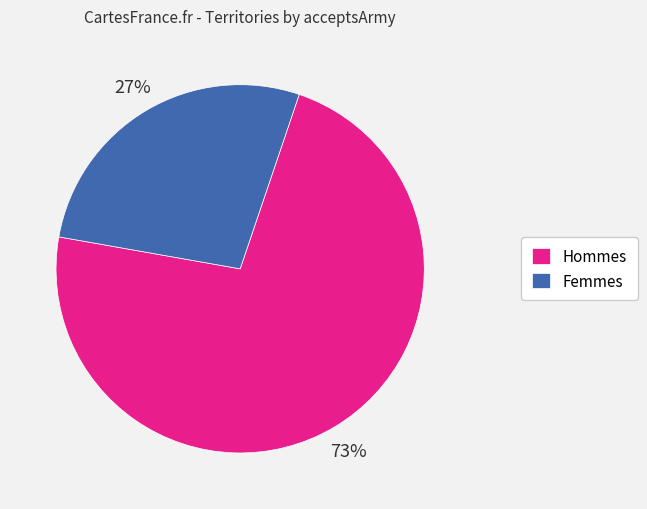

Between Hommes and Femmes, which is larger?

Hommes